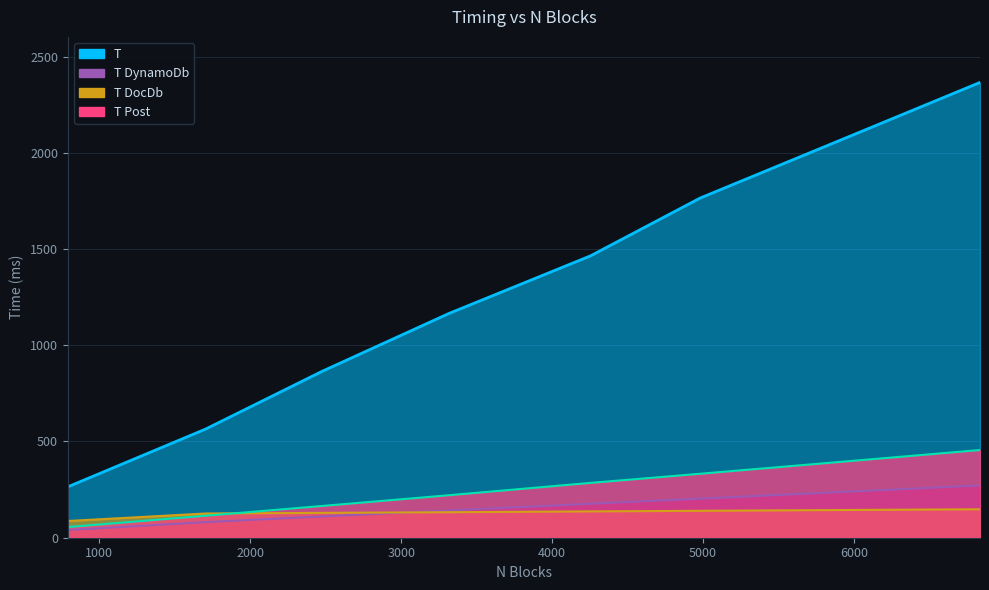

What is the spread (max minus min) of values at 5908?

1921.1